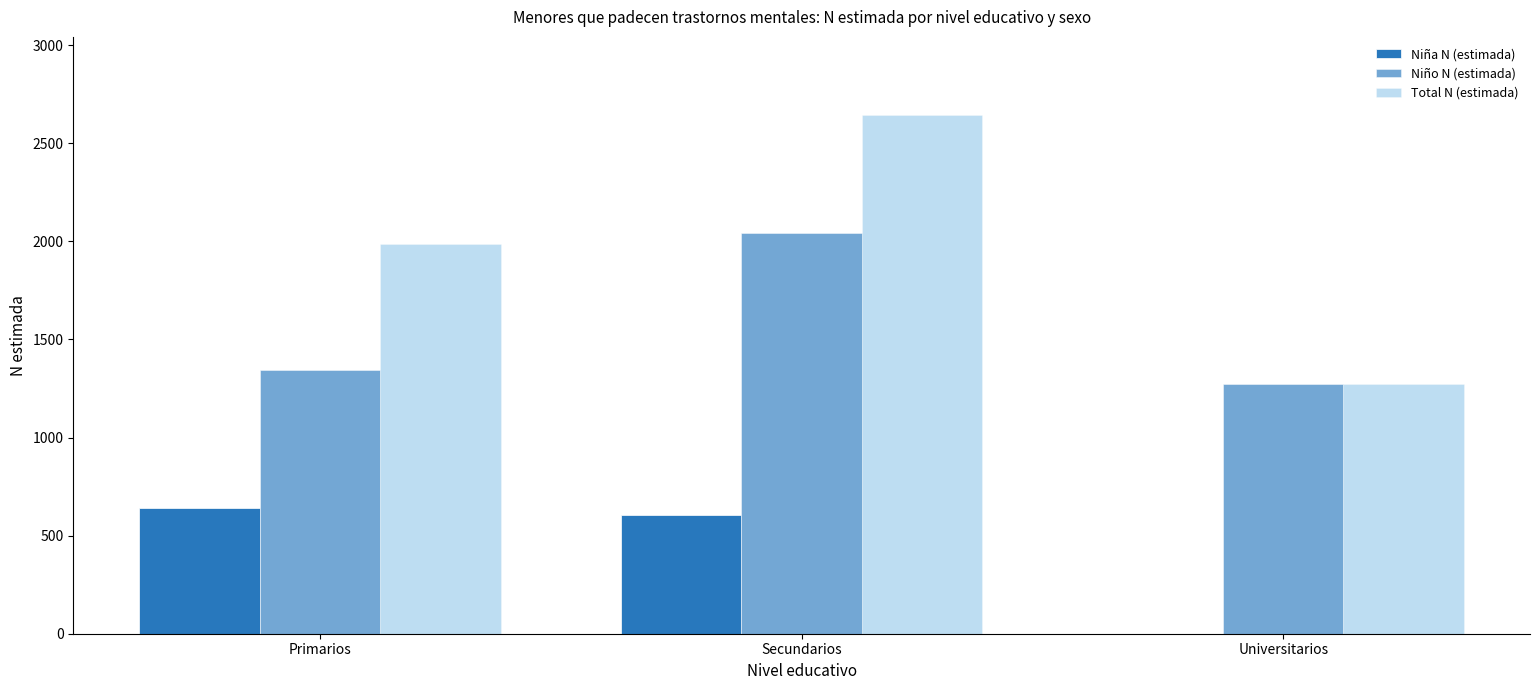

At which label does Niño N (estimada) first exceed 1343?

Secundarios